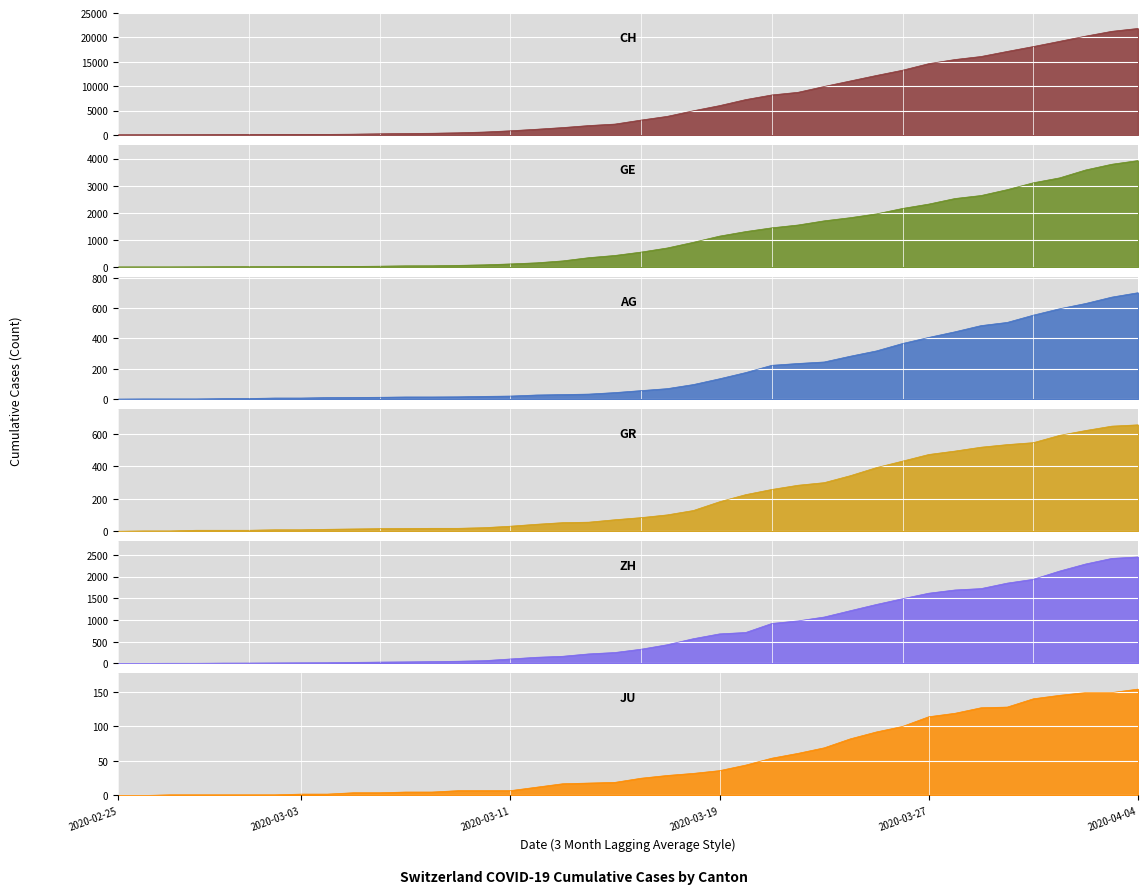

Which series has the largest total across all categories?

CH